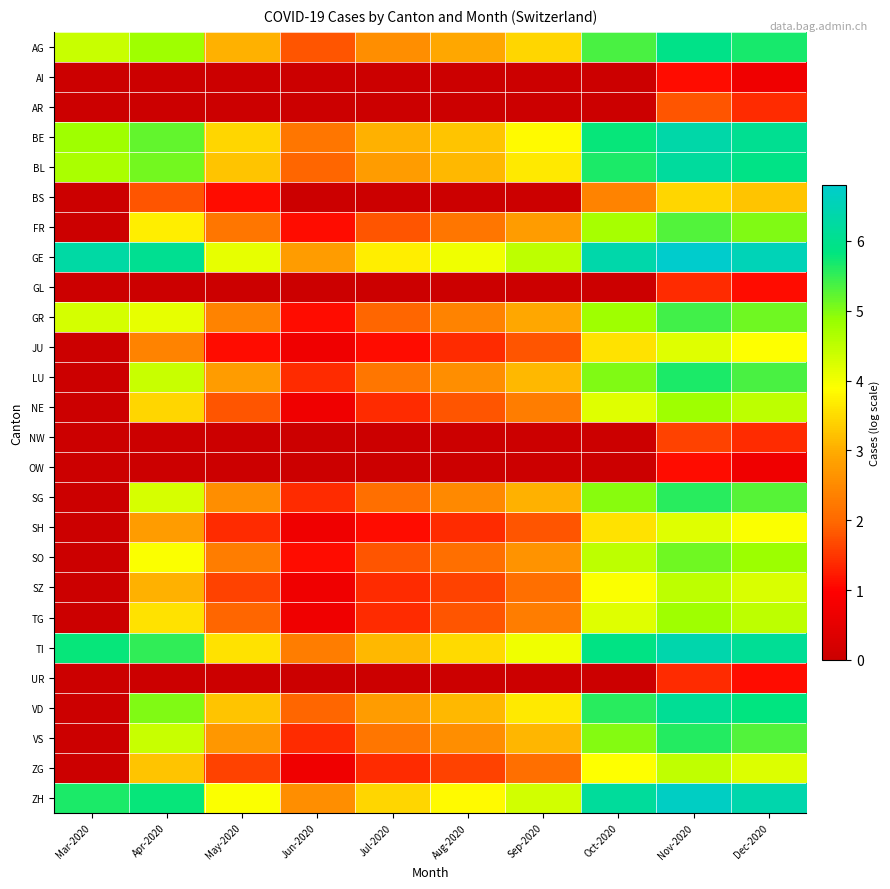

Which has a higher value, May-2020 or Aug-2020?

May-2020